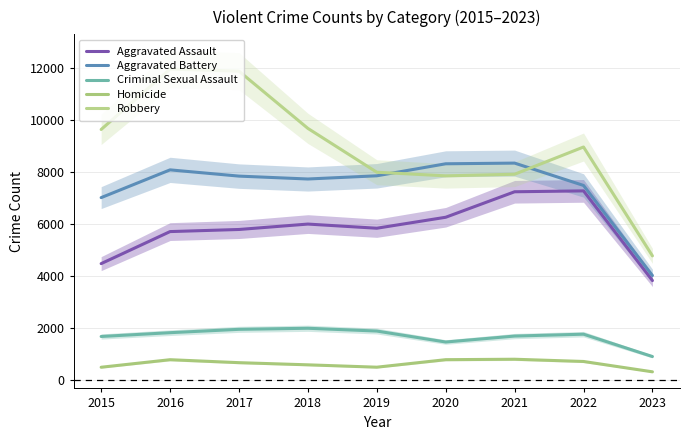

Where is the first local minimum for Aggravated Assault?

2019